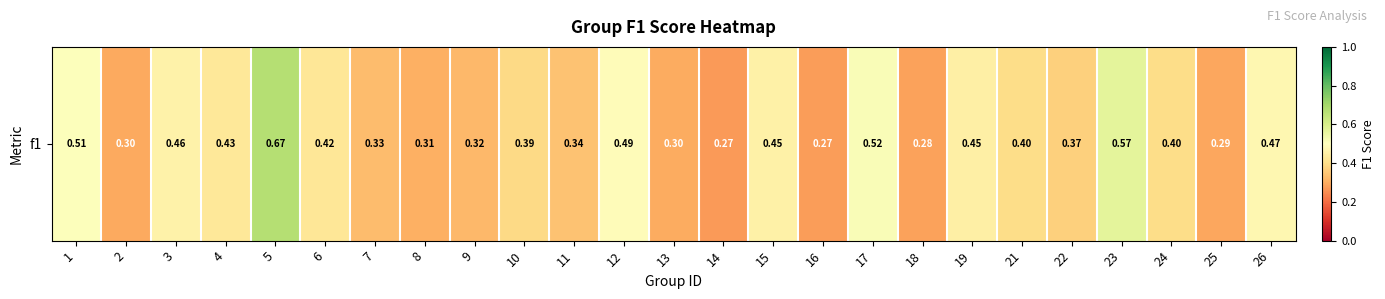

What is the difference between the maximum and second lowest values?

0.4